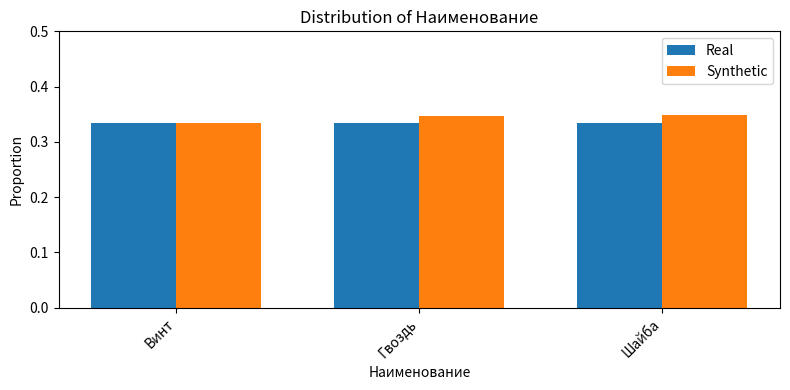

Count the number of data series in this chart.

2